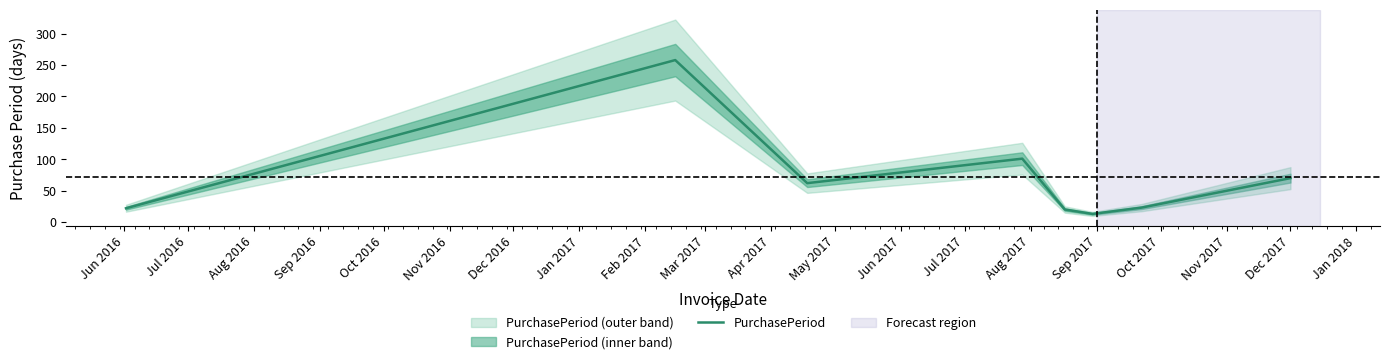

What is the minimum value for PurchasePeriod?

13